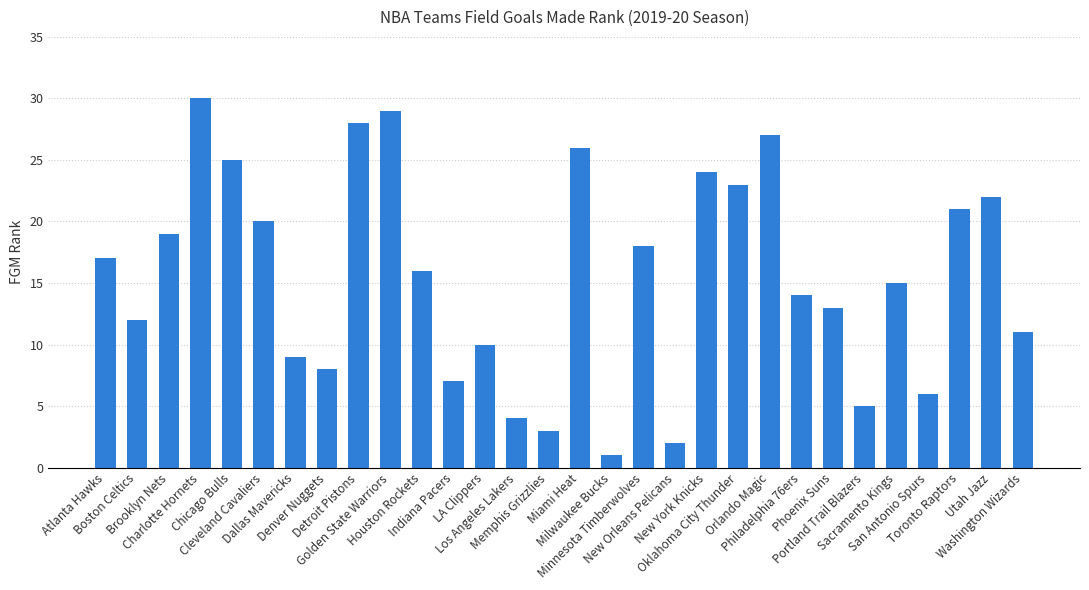

Approximately how many times larger is the value at Dallas Mavericks compared to Atlanta Hawks?

0.5